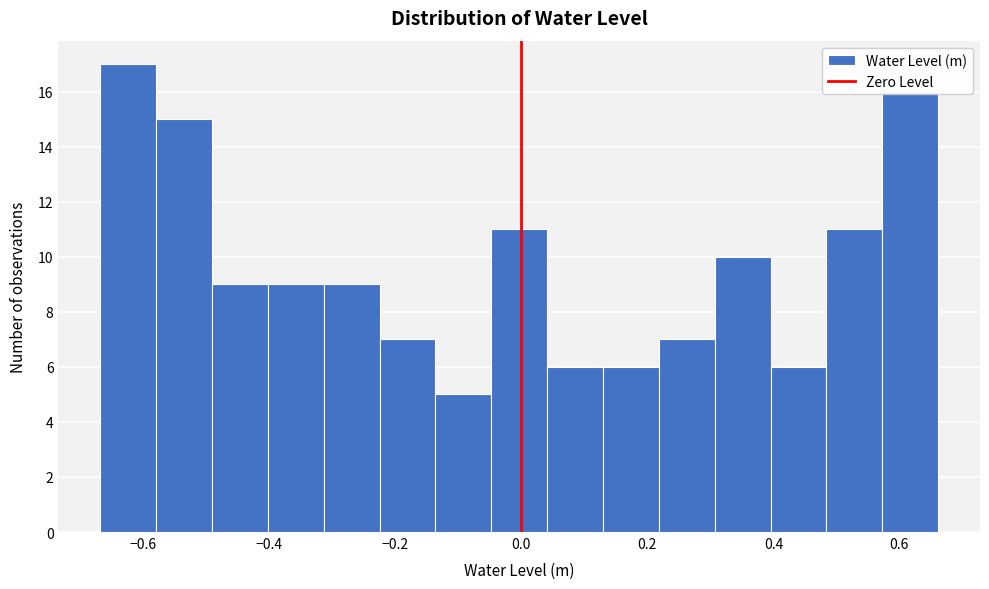

Which range on the x-axis has the tallest bar?

-0.66 to -0.58